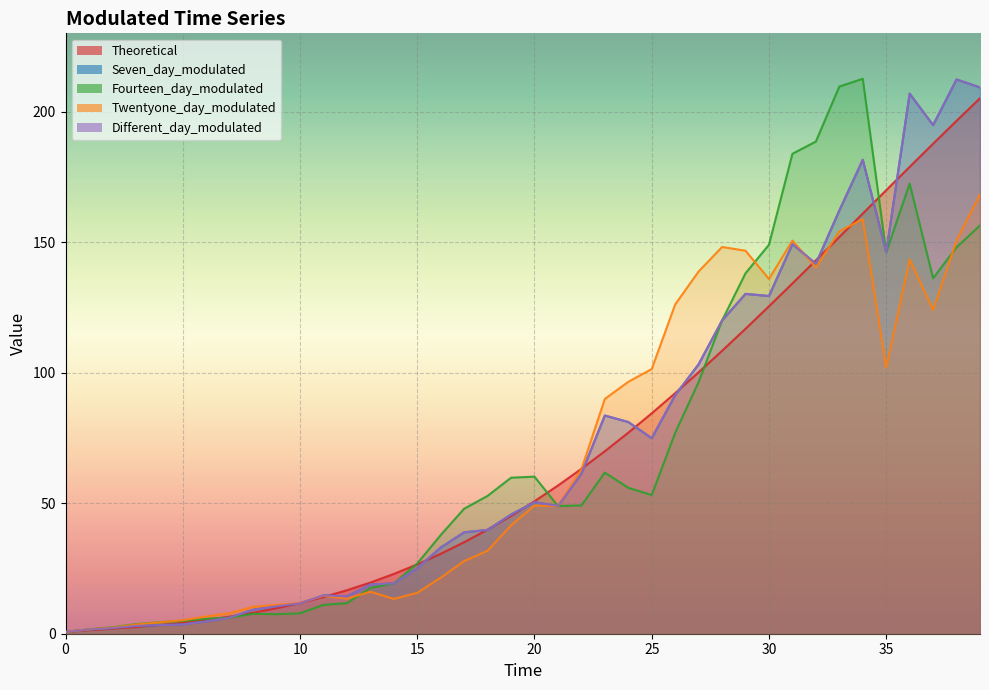

Which series has the largest total across all categories?

Seven_day_modulated